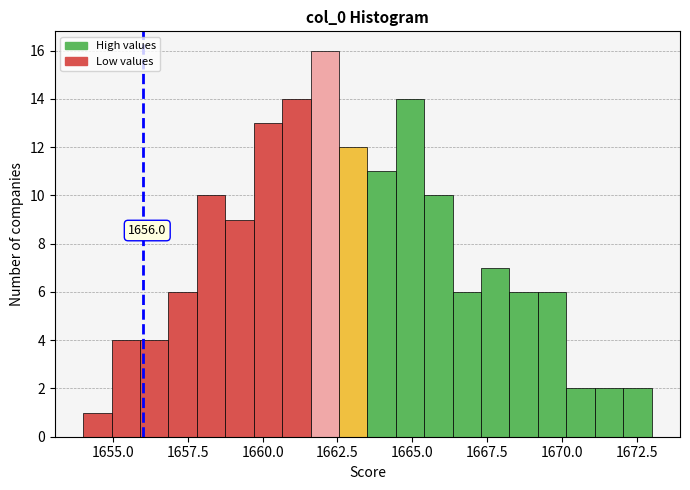

Around what value on the x-axis is the tallest bar? Give the approximate position of its centre, as read against the axis.

1662.0